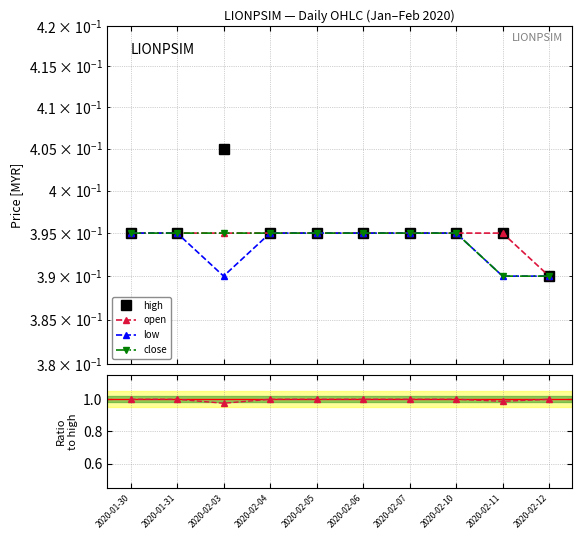

At 2020-02-03, list the series in order from largest to smallest.

close/high, high, open, close, low